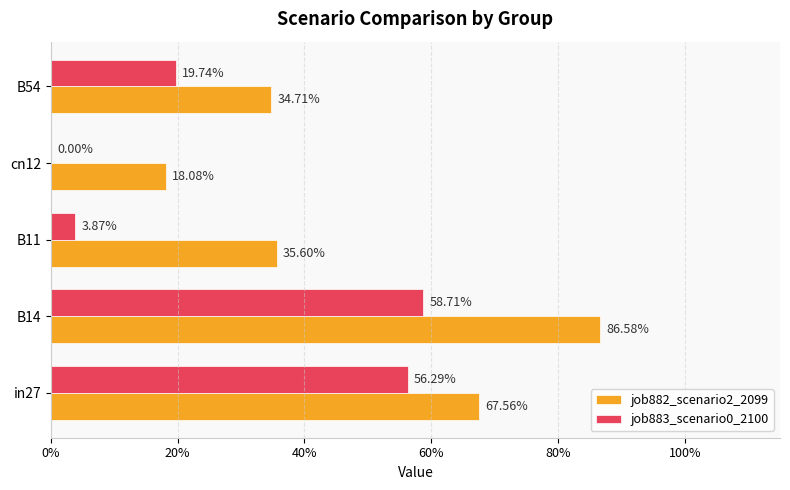

Which series has the widest spread of values?

job882_scenario2_2099